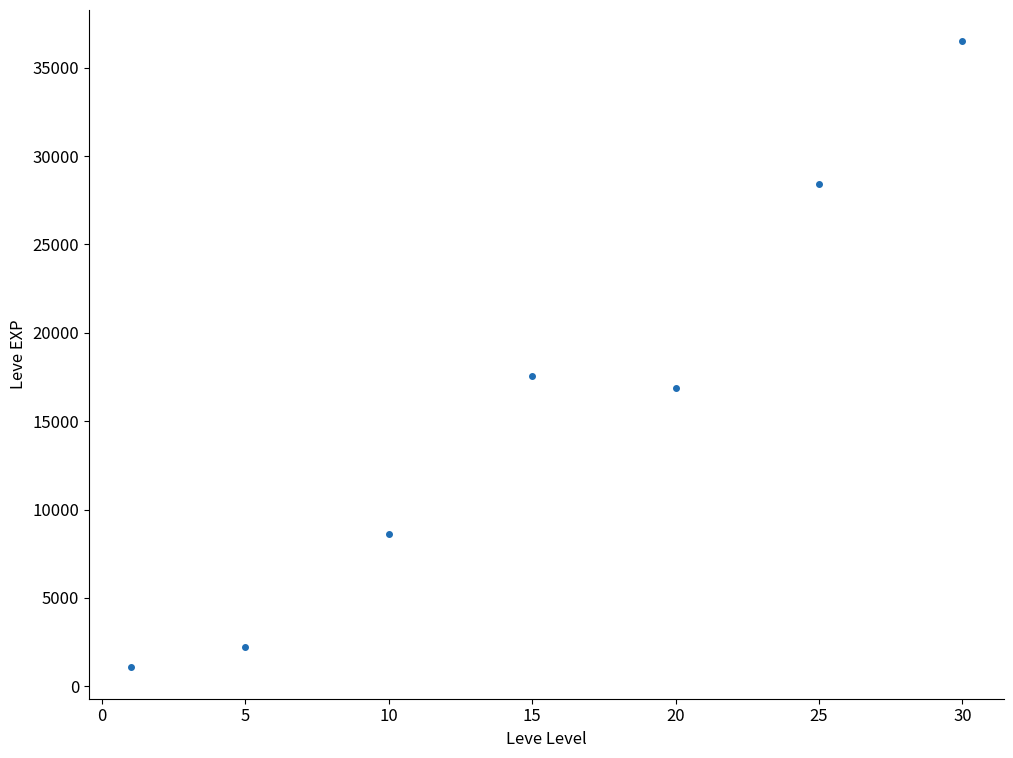

How many lines are shown in the chart?

1